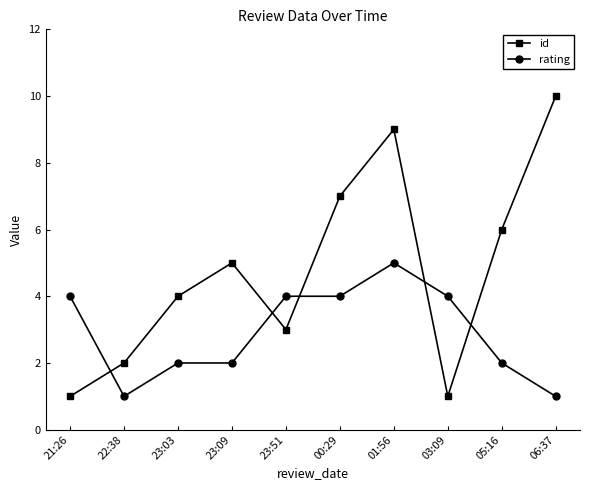

How many times do rating and id cross each other?

5